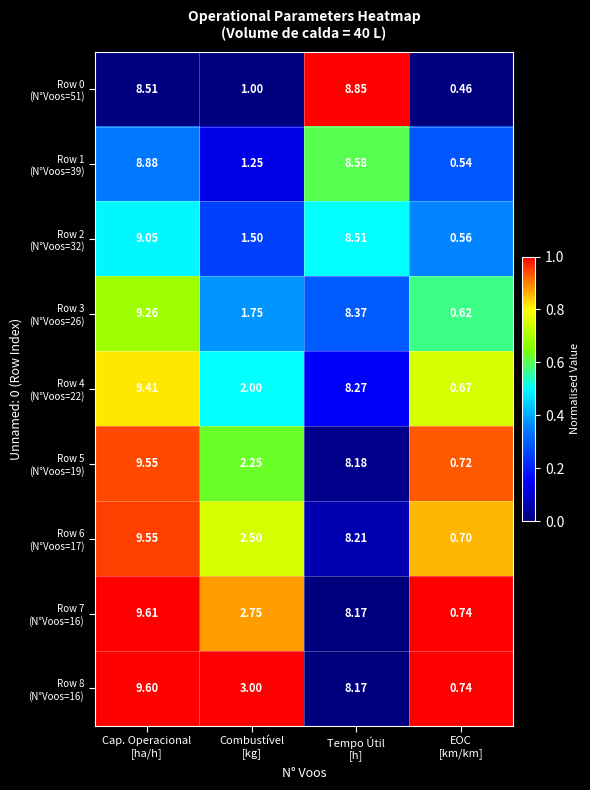

At how many categories does at least one series exceed 0?

4